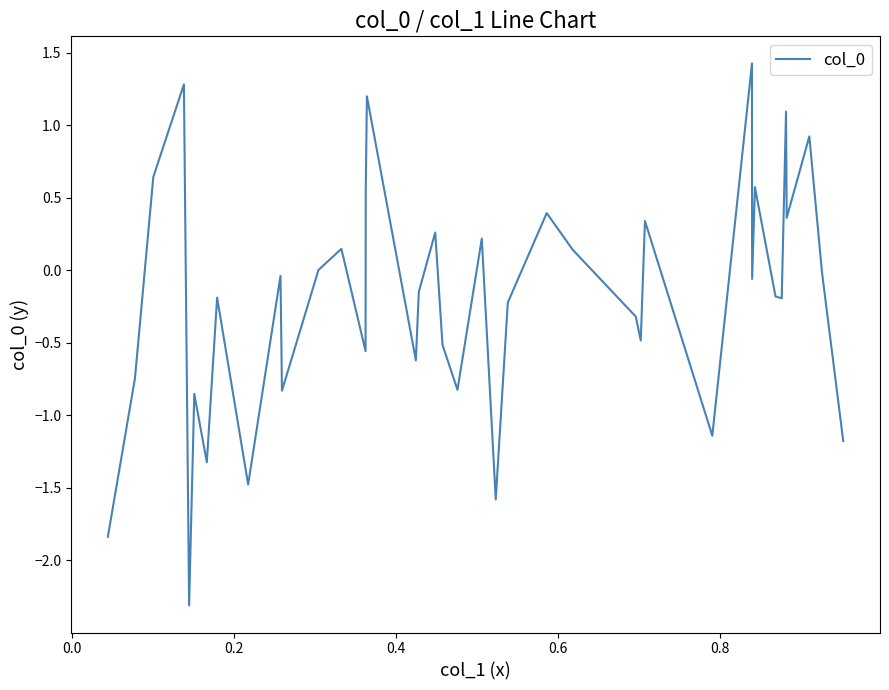

What is the smallest value displayed?

-2.3